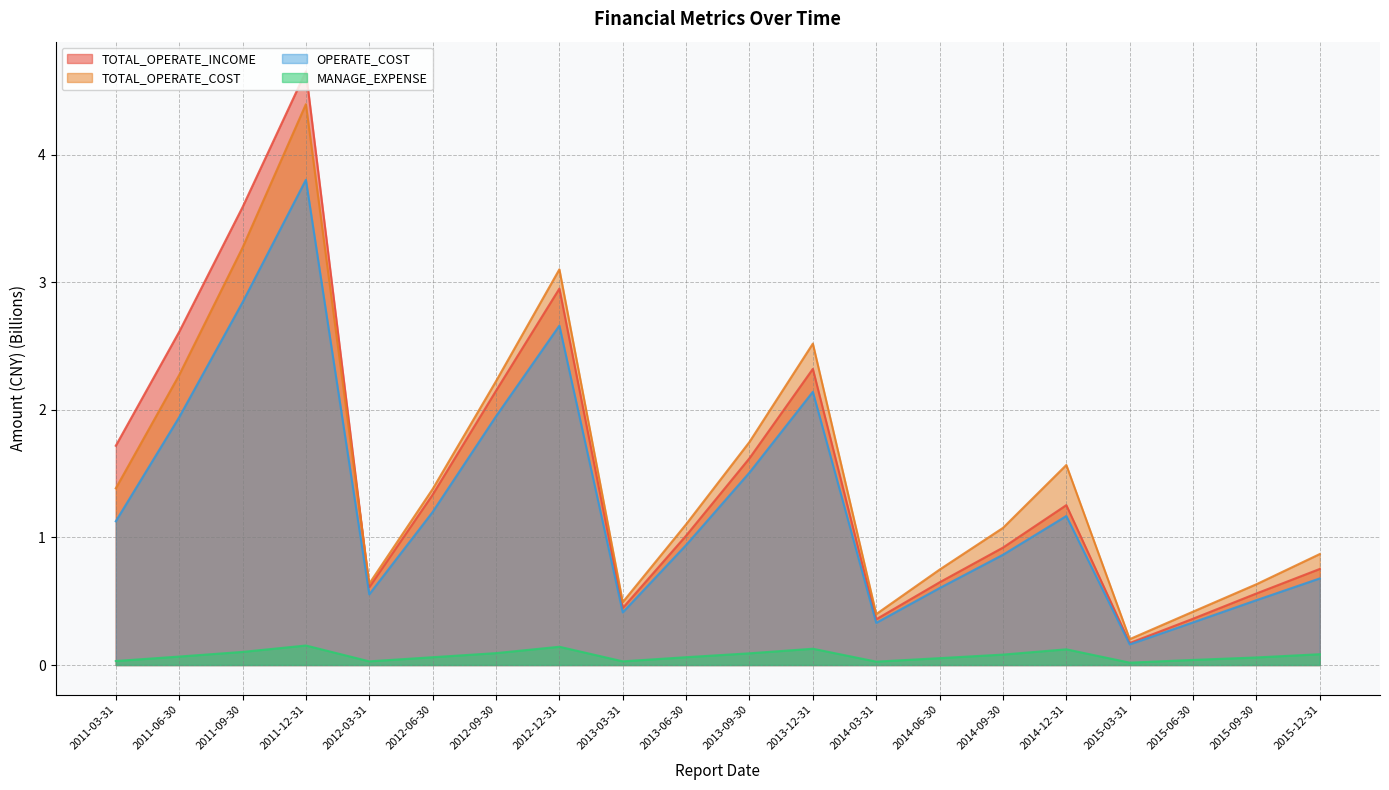

Where is the first local maximum for OPERATE_COST?

2011-12-31